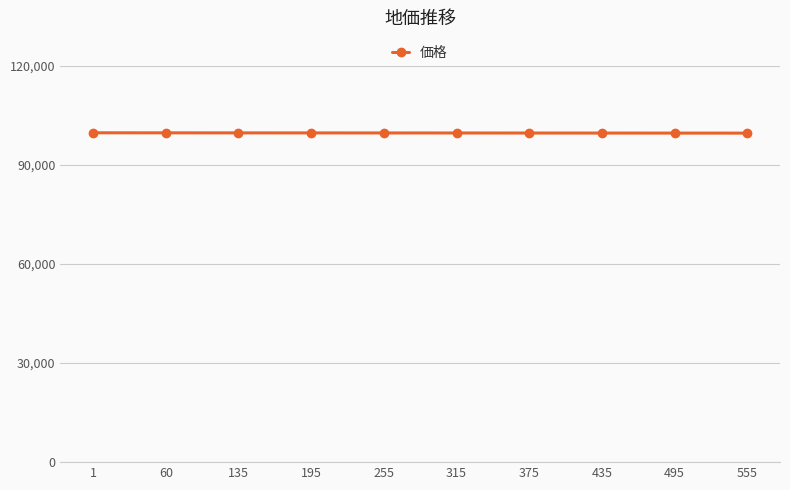

True or false: the data shows 51782 at 555.

False